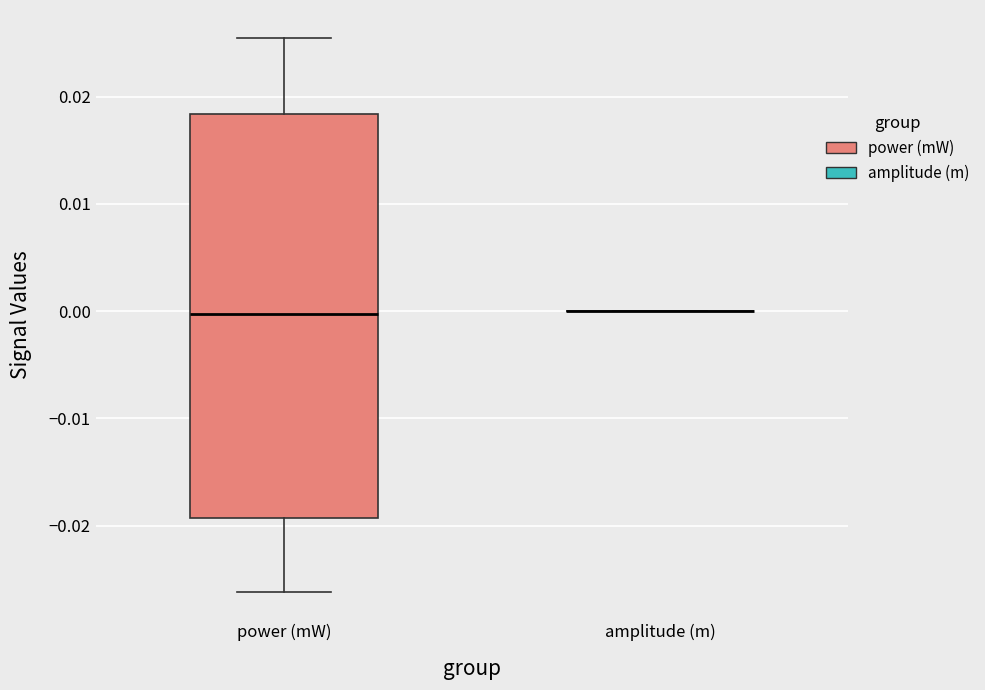

Comparing the boxes themselves (not the whiskers), which one is the tallest?

power (mW)